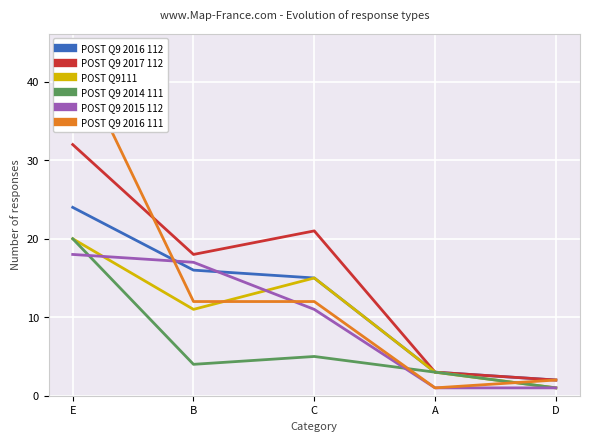

At which label does POST Q9111 first exceed 11?

E